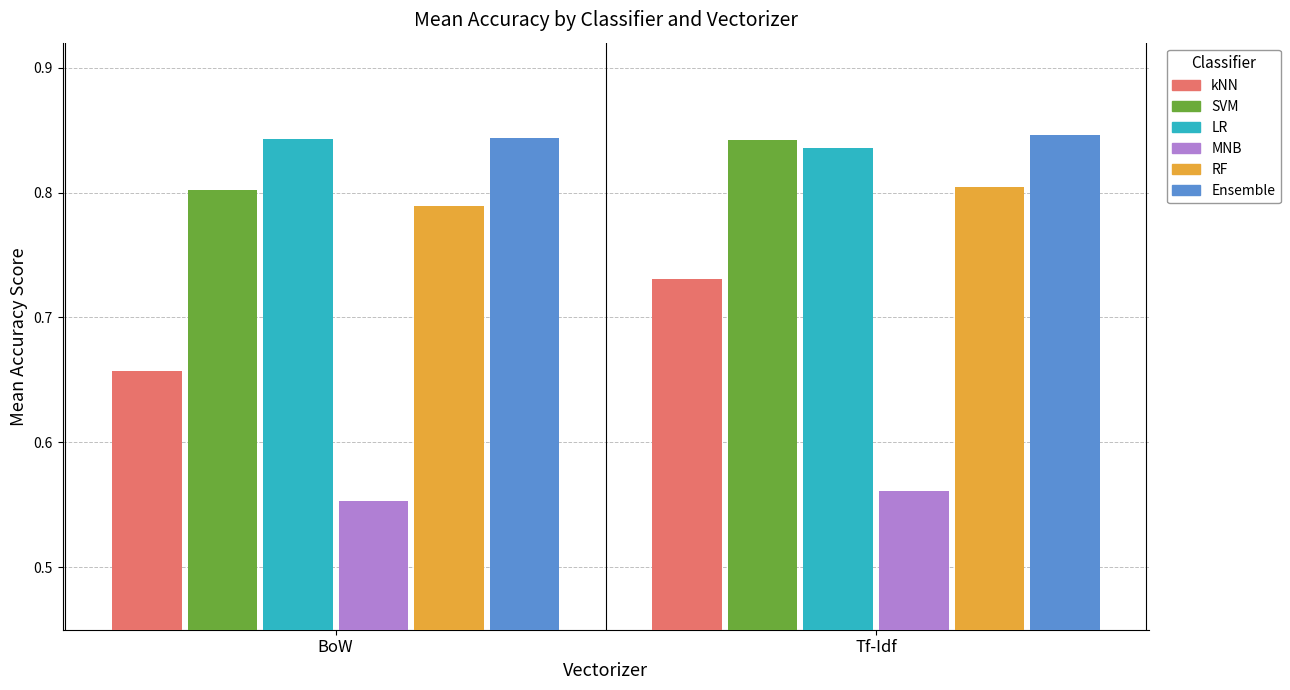

Between BoW and Tf-Idf, which series saw the biggest shift?

kNN